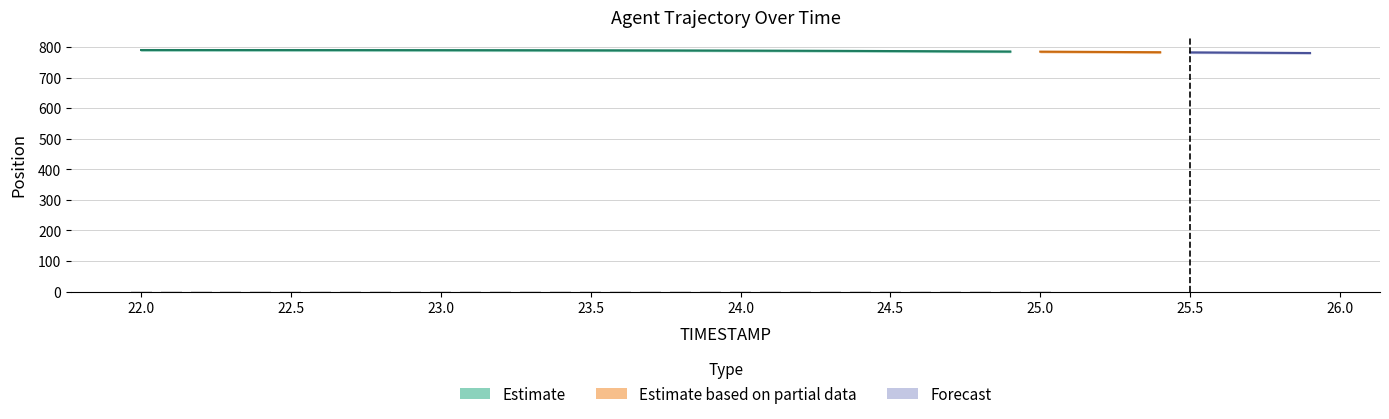

What position from the right is 25.7?

3